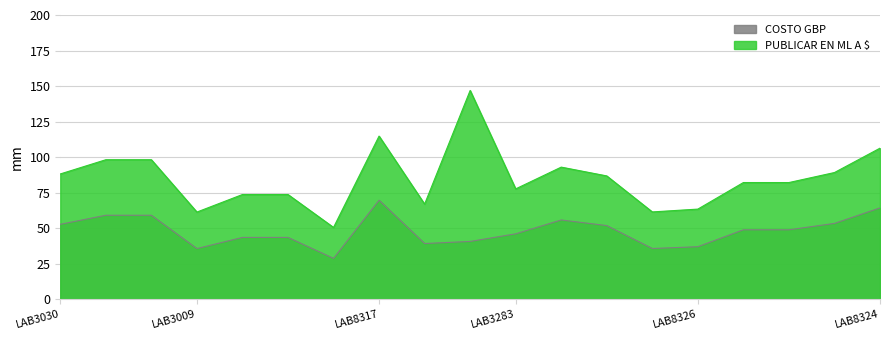

How many series are shown in this chart?

2